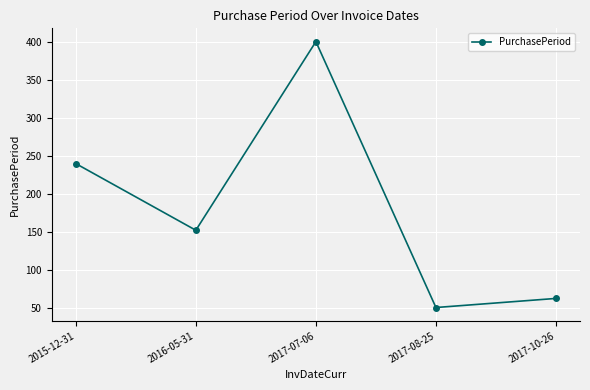

What is the difference between the maximum and second lowest values?

339